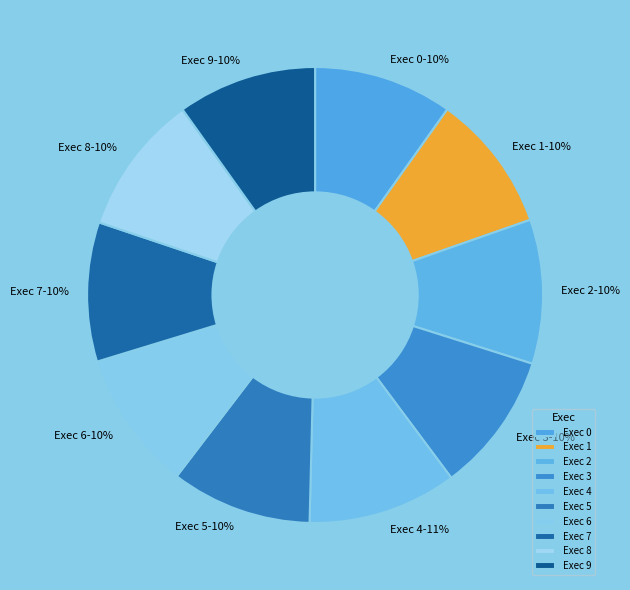

To the nearest percent, what is the average slice percentage?

10%